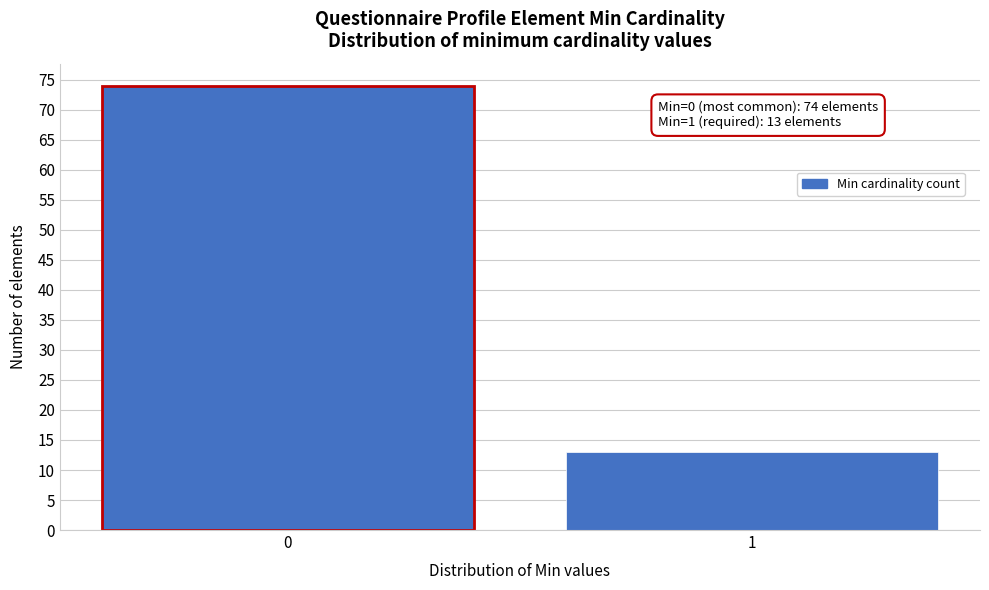

Reading left to right, list all the values displayed in this chart.

0=74	1=13